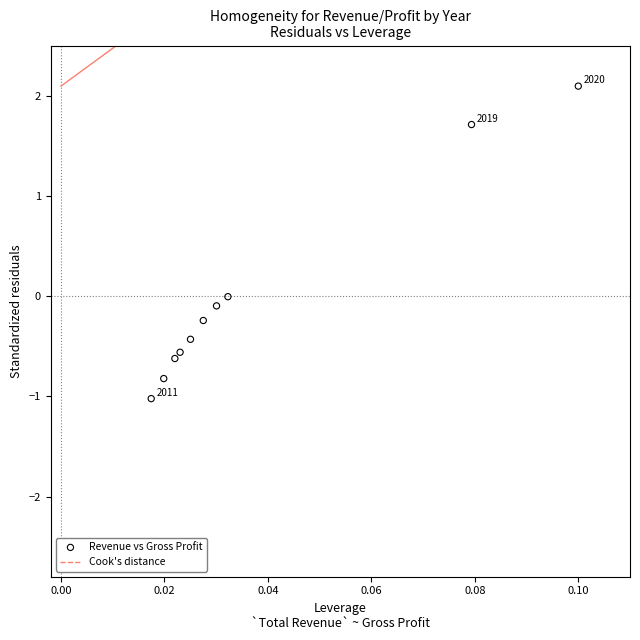

What is the range of Y values (max minus min)?

3.1